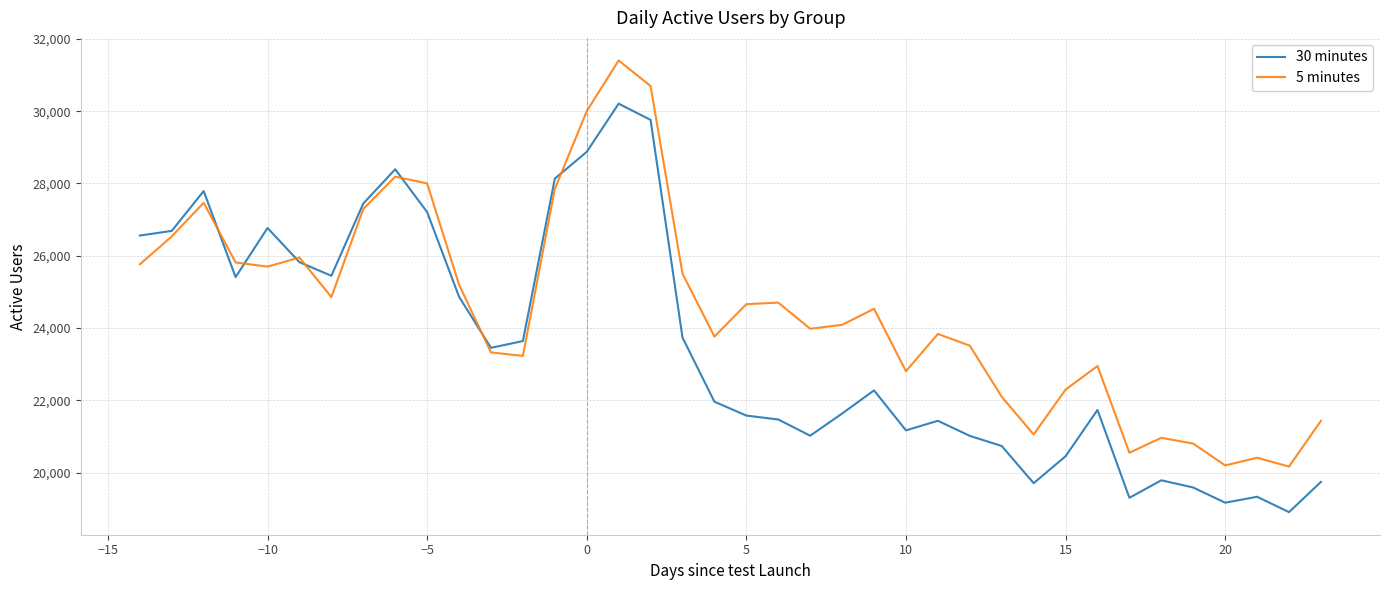

What is the maximum value for 5 minutes?

31403